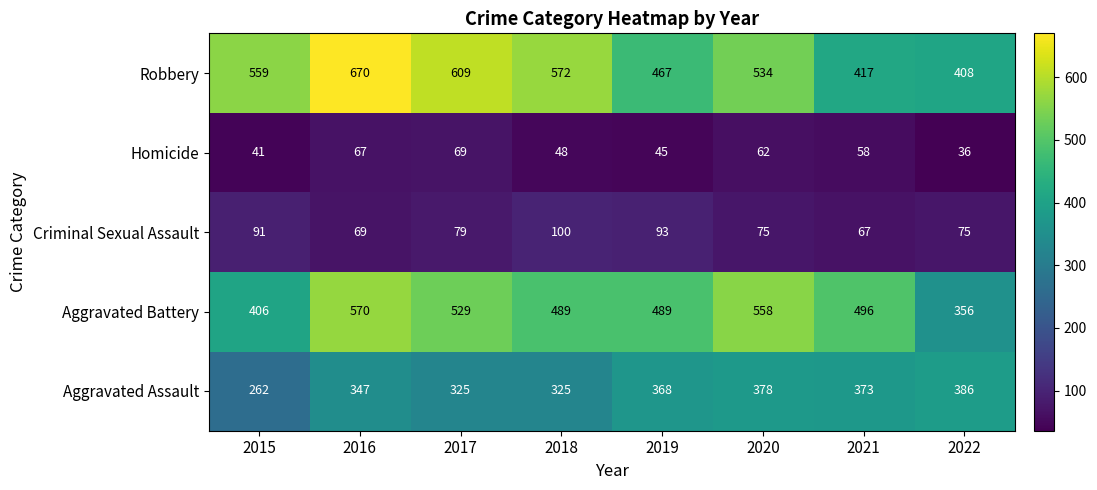

What is the difference between the highest and lowest values at 2018?

524